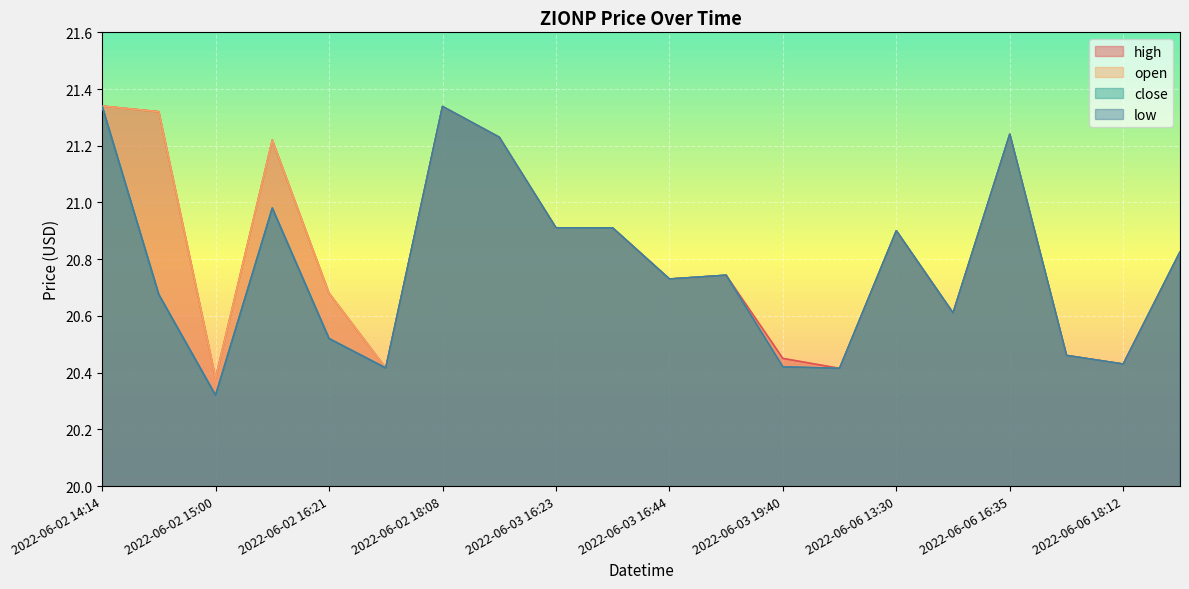

What is the label of the 7th point from the left?

2022-06-02 18:08